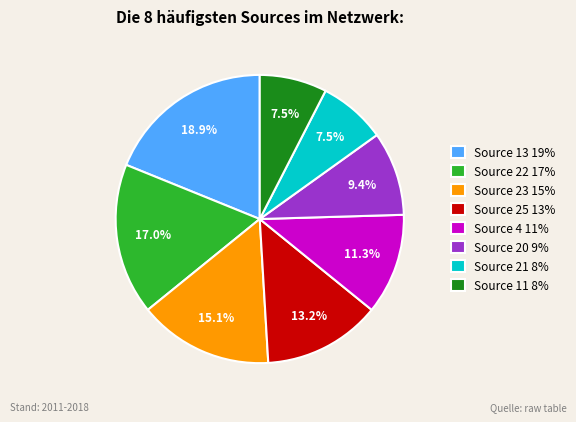

Approximately how many times larger is the value at Source 11 8% compared to Source 20 9%?

0.8